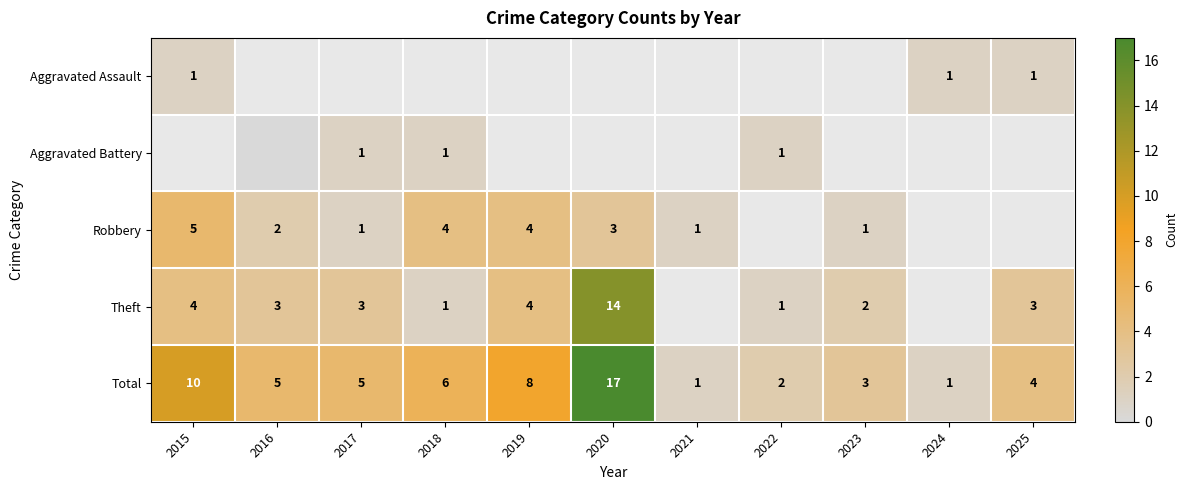

What is the spread (max minus min) of values at 2015?

9.0